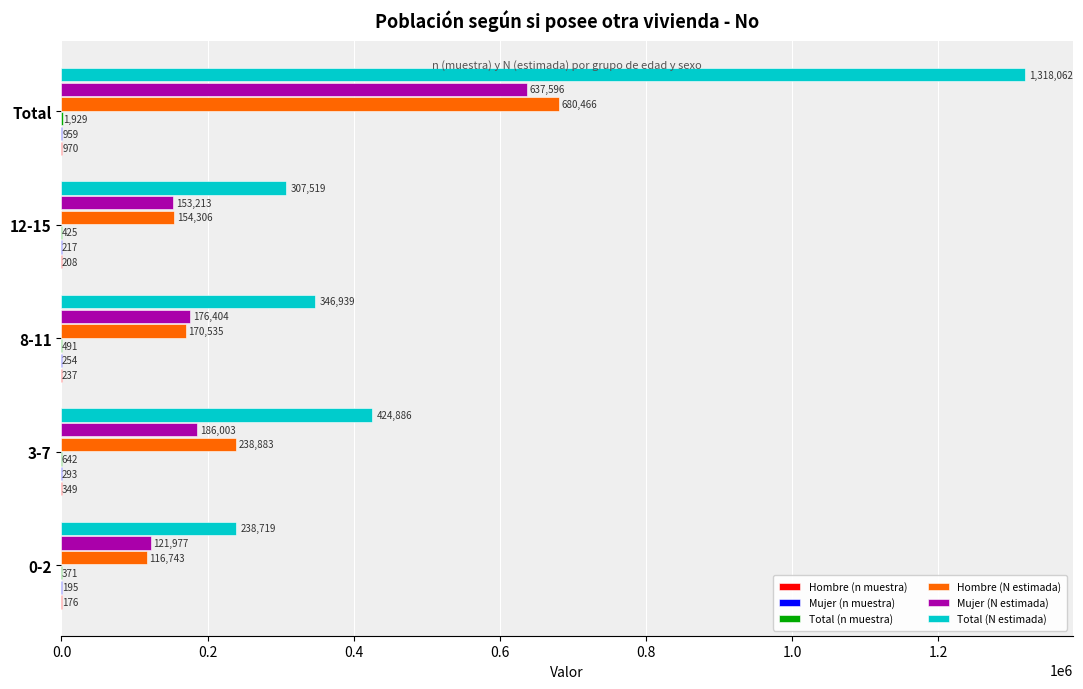

Which series changed the most between 8-11 and Total?

Total (N estimada)